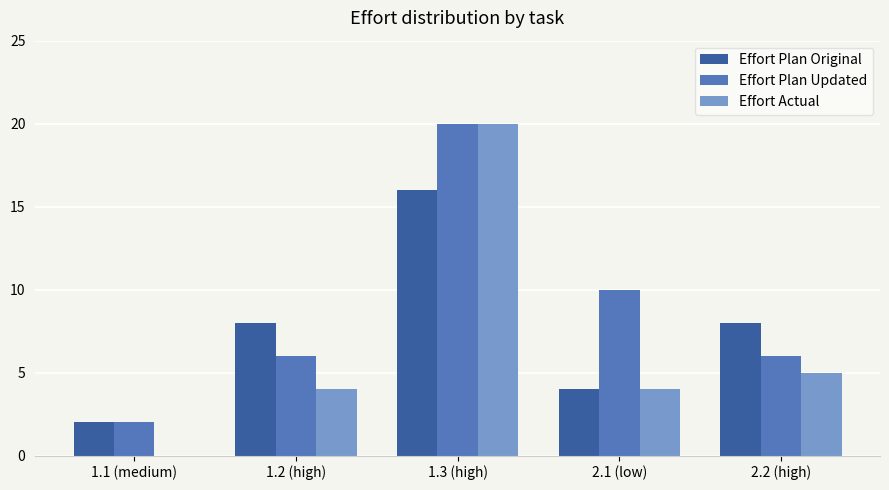

At which category is the sum across all series the highest?

1.3 (high)